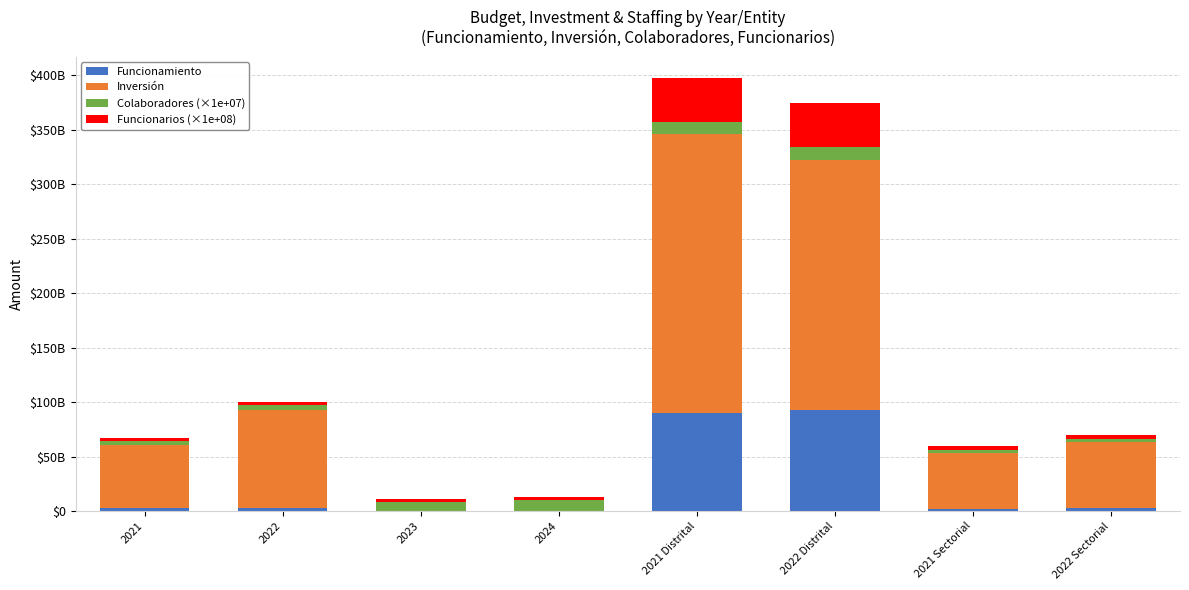

What is the average value of the Funcionarios (×1e+08) series?

12398250000.0